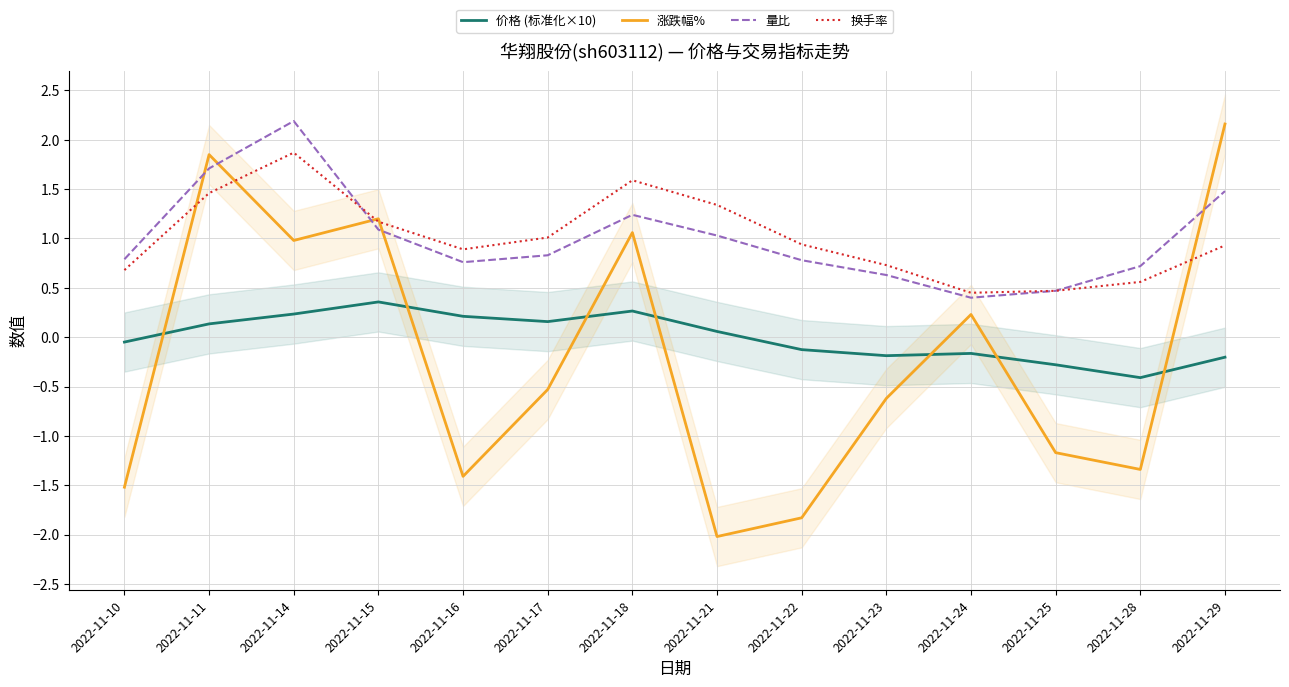

At which label is 量比 closest to 1?

2022-11-21